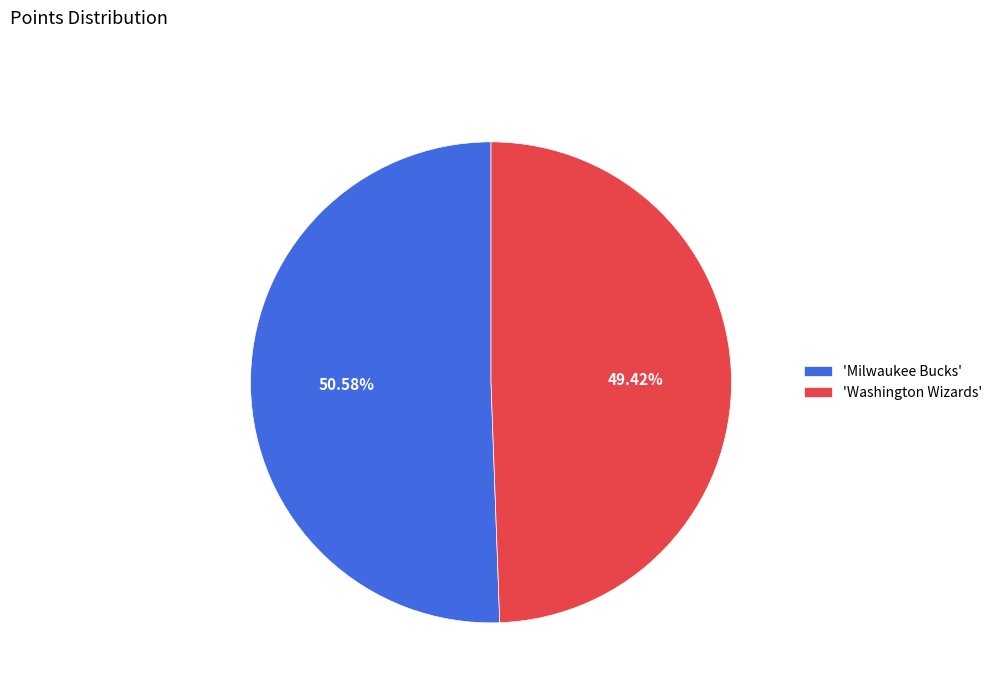

Is there any slice that represents more than half of the pie?

Yes